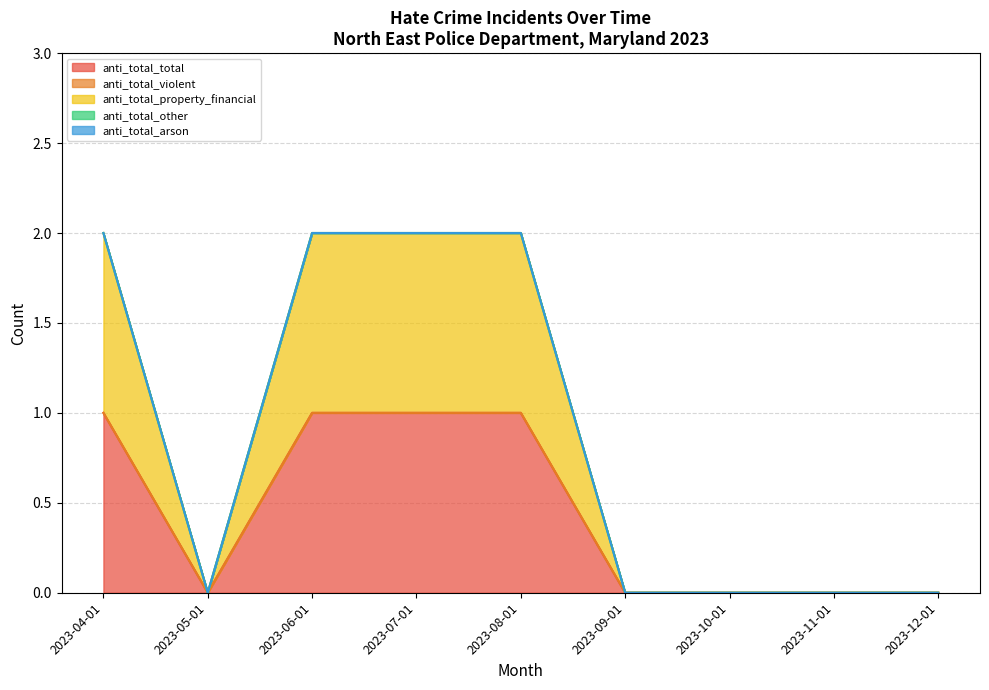

True or false: anti_total_total and anti_total_violent cross at least once.

False